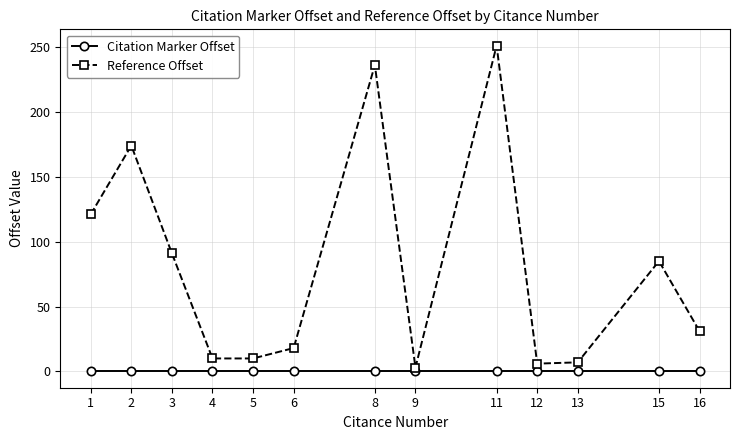

Count the number of categories in the chart.

13